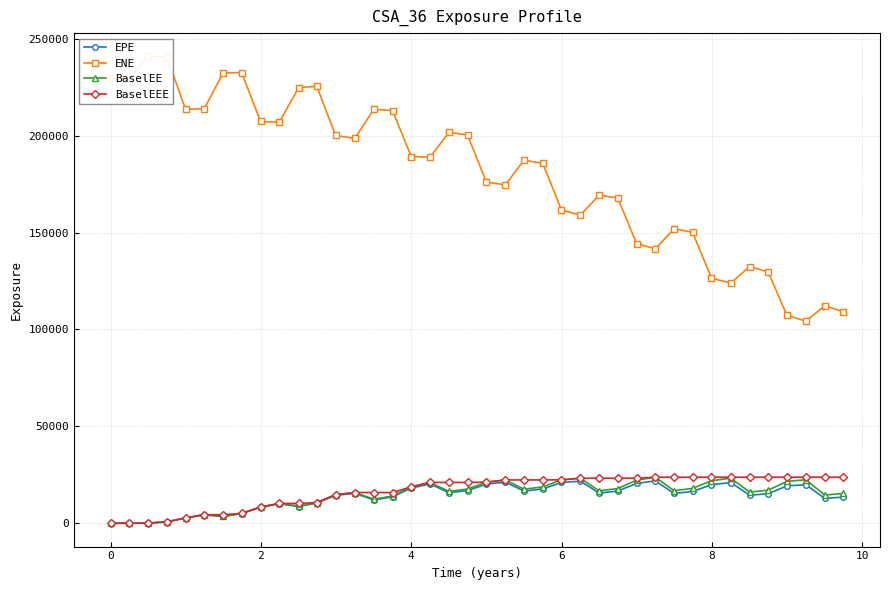

True or false: BaselEE and BaselEEE cross at least once.

False